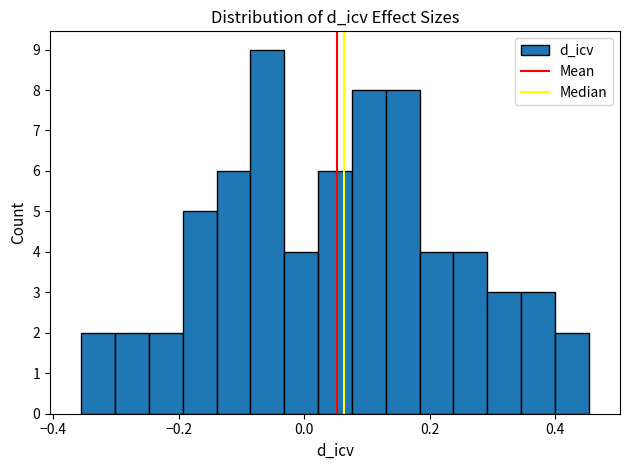

Around what value on the x-axis is the tallest bar? Give the approximate position of its centre, as read against the axis.

-0.06